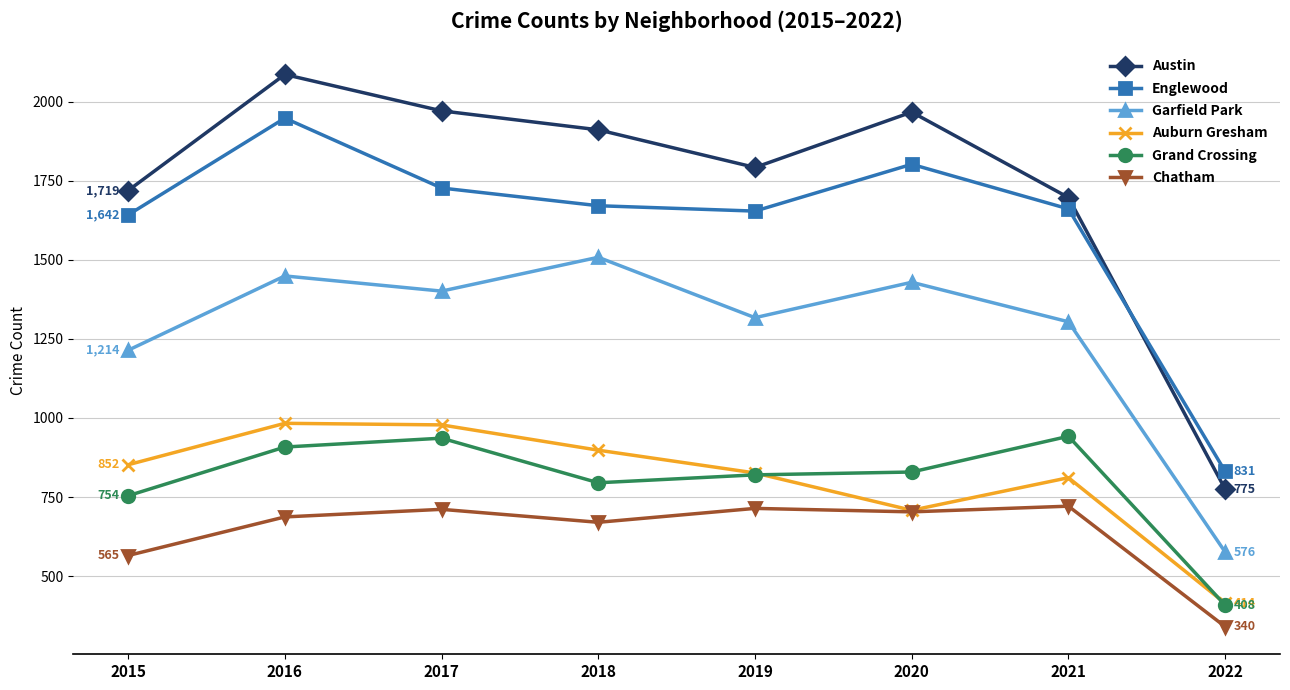

What are all the series names shown in the legend?

Austin, Englewood, Garfield Park, Auburn Gresham, Grand Crossing, Chatham